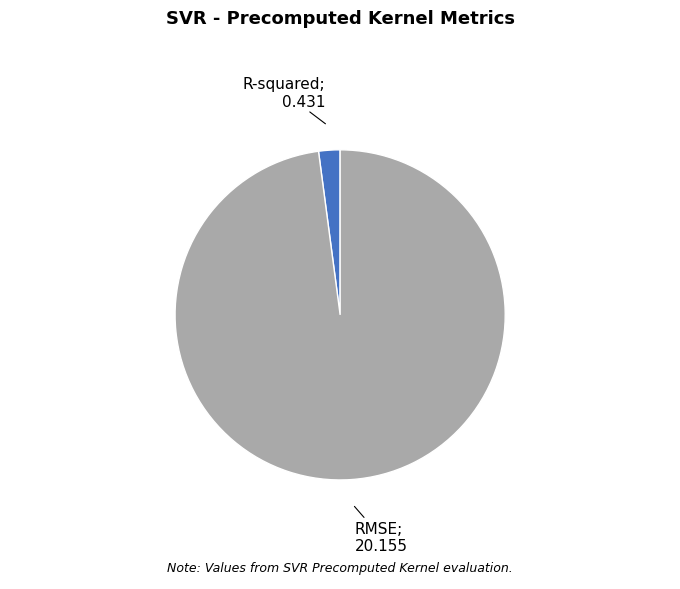

How many segments does this pie chart have?

2